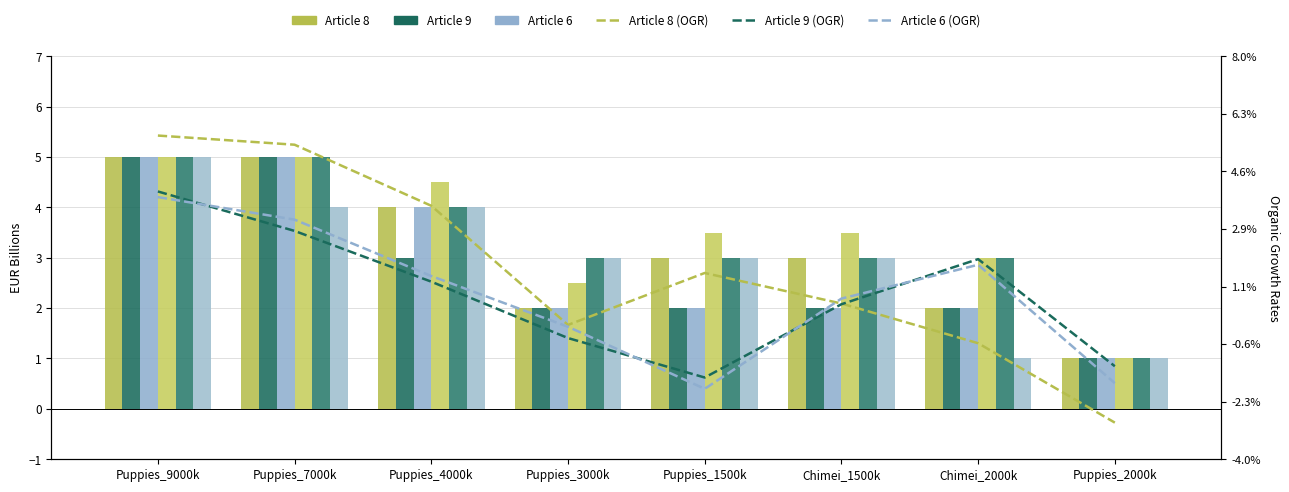

The Konrad_3 series shows 1.4 at Puppies_2000k. True or false?

False